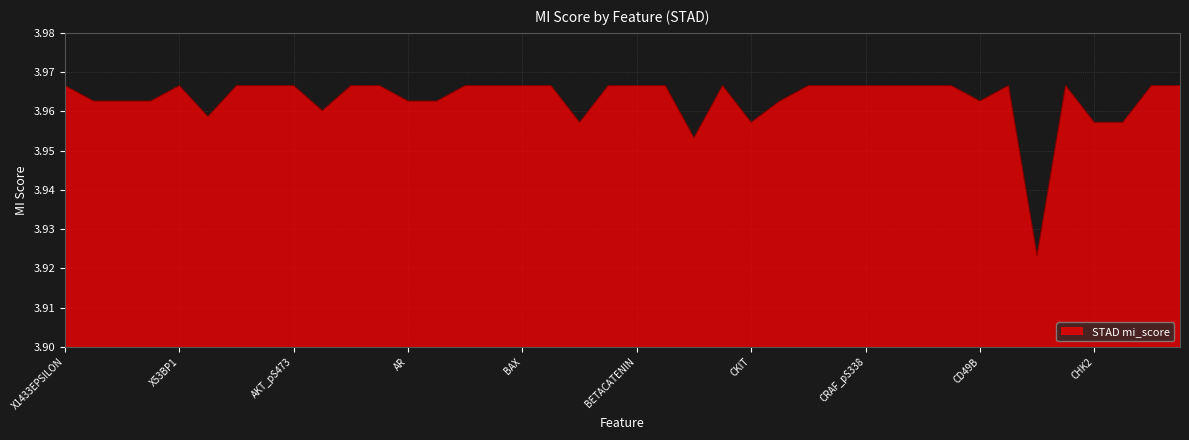

Does the chart have visible grid lines?

Yes